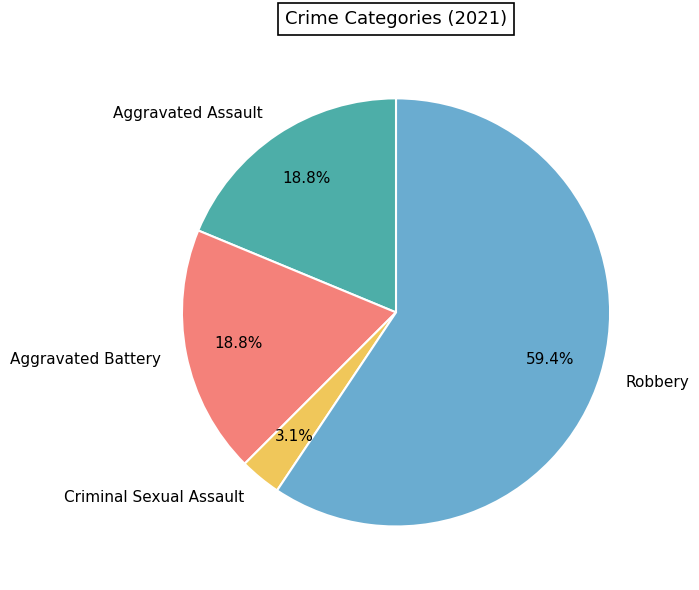

True or false: Aggravated Assault accounts for 7% of the total.

False